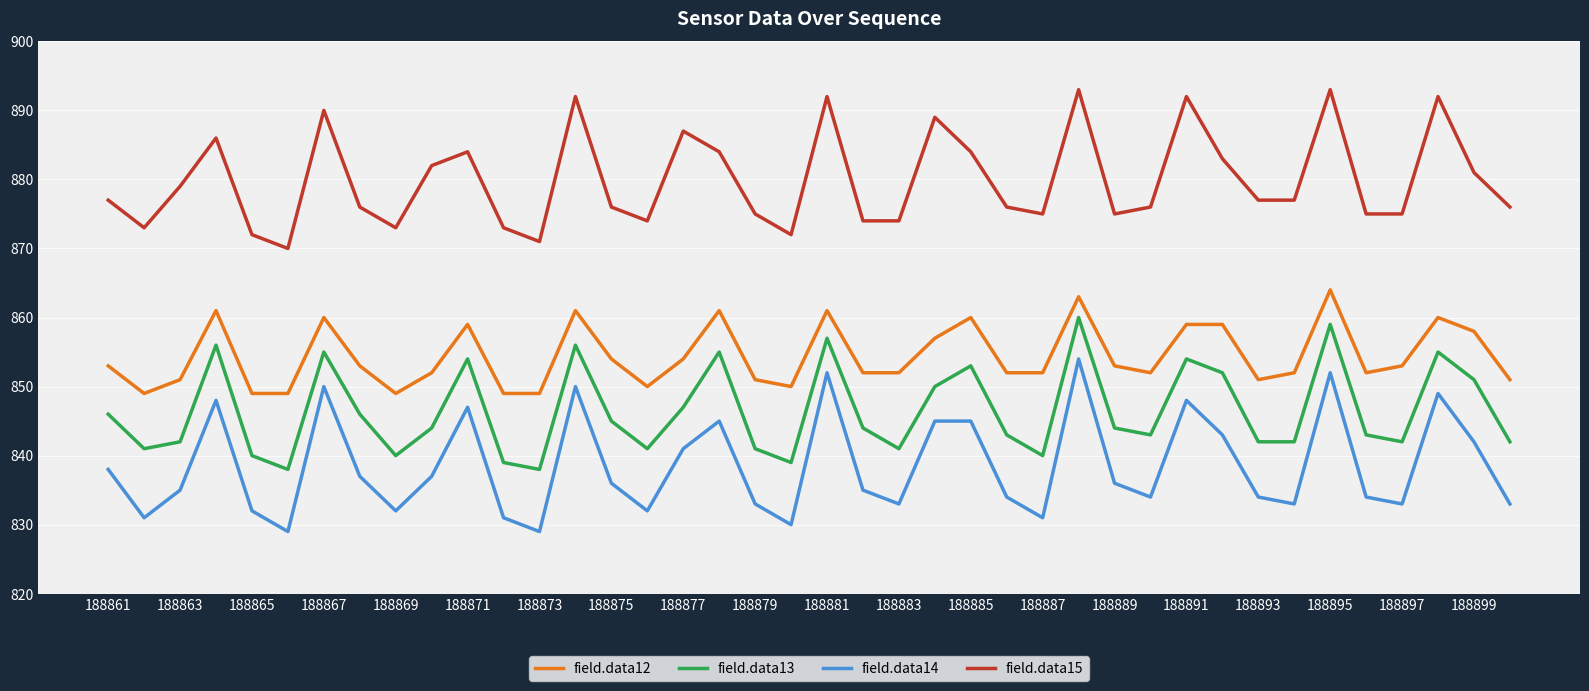

Rank the series by their average value, from lowest to highest.

field.data14, field.data13, field.data12, field.data15